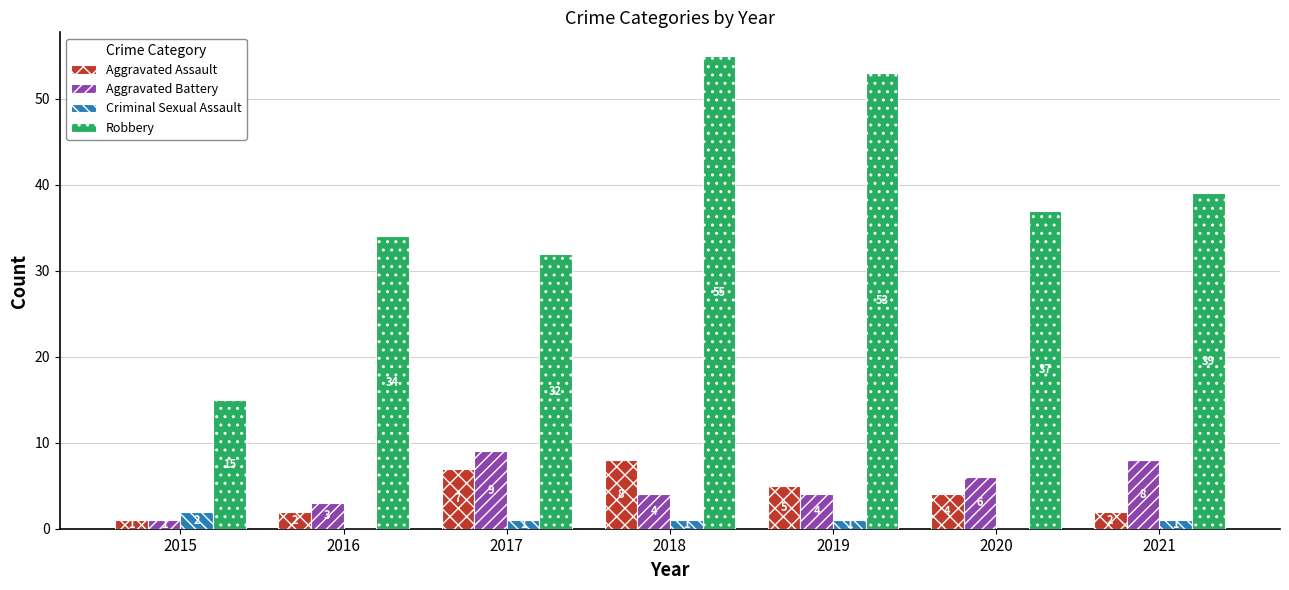

The value of Criminal Sexual Assault at 2021 is 1. True or false?

True